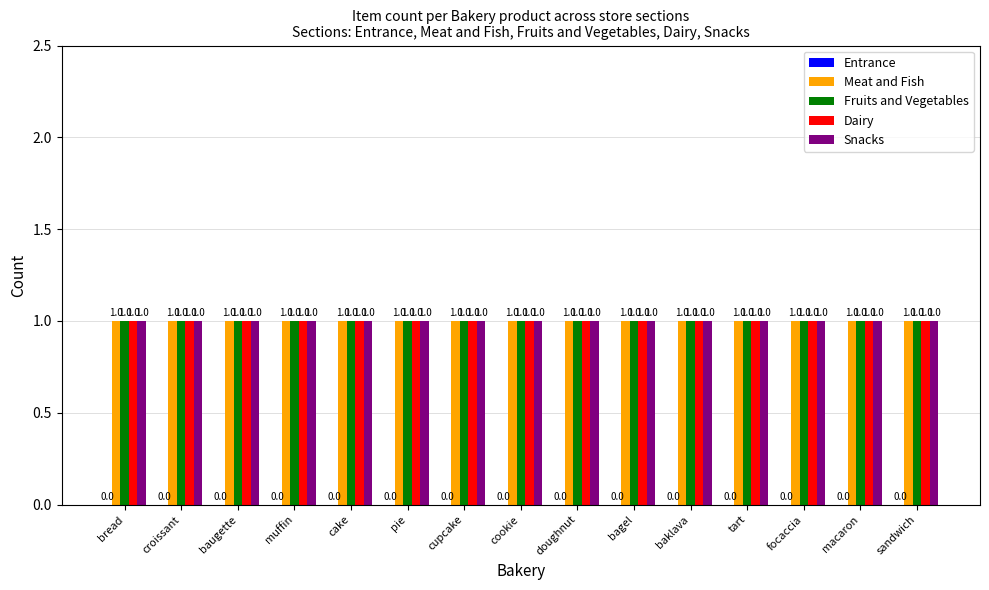

What is the average value of the Dairy series?

1